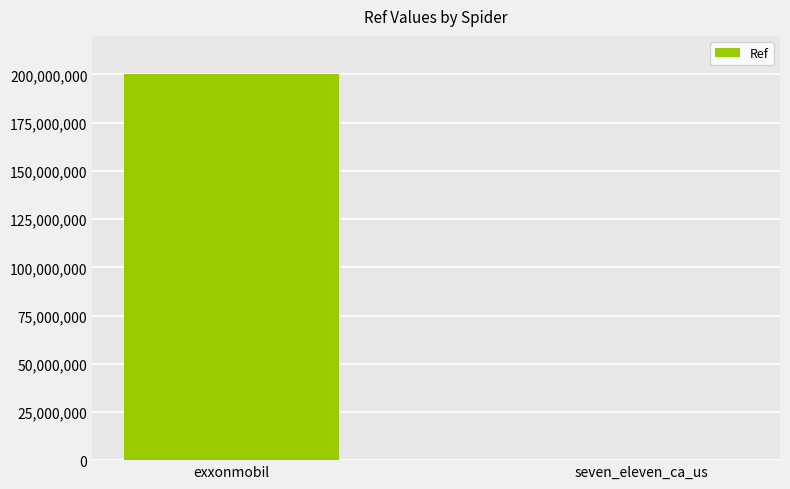

True or false: the data shows 332132175 at exxonmobil.

False